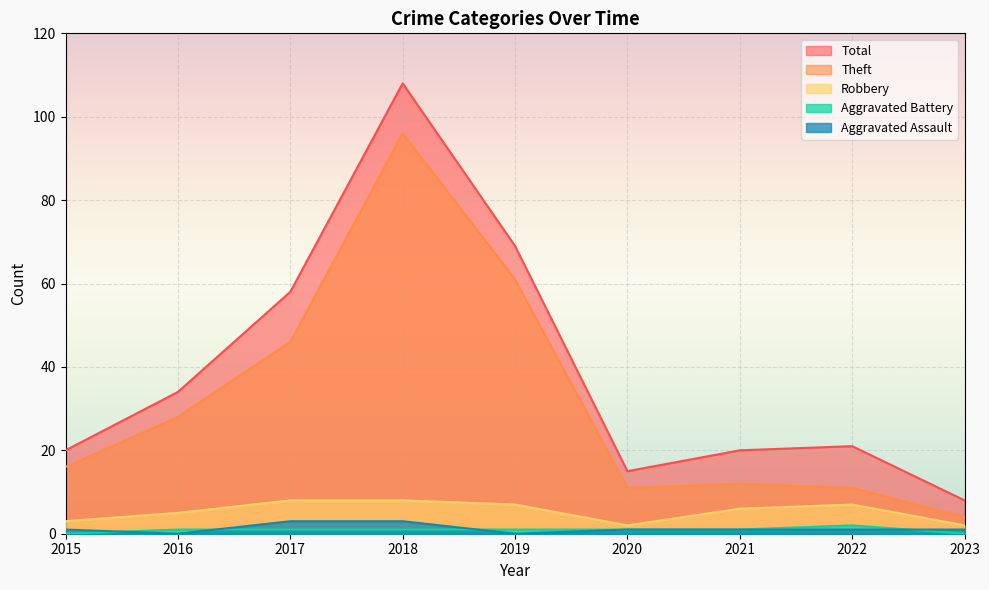

What are all the series names shown in the legend?

Total, Theft, Robbery, Aggravated Battery, Aggravated Assault